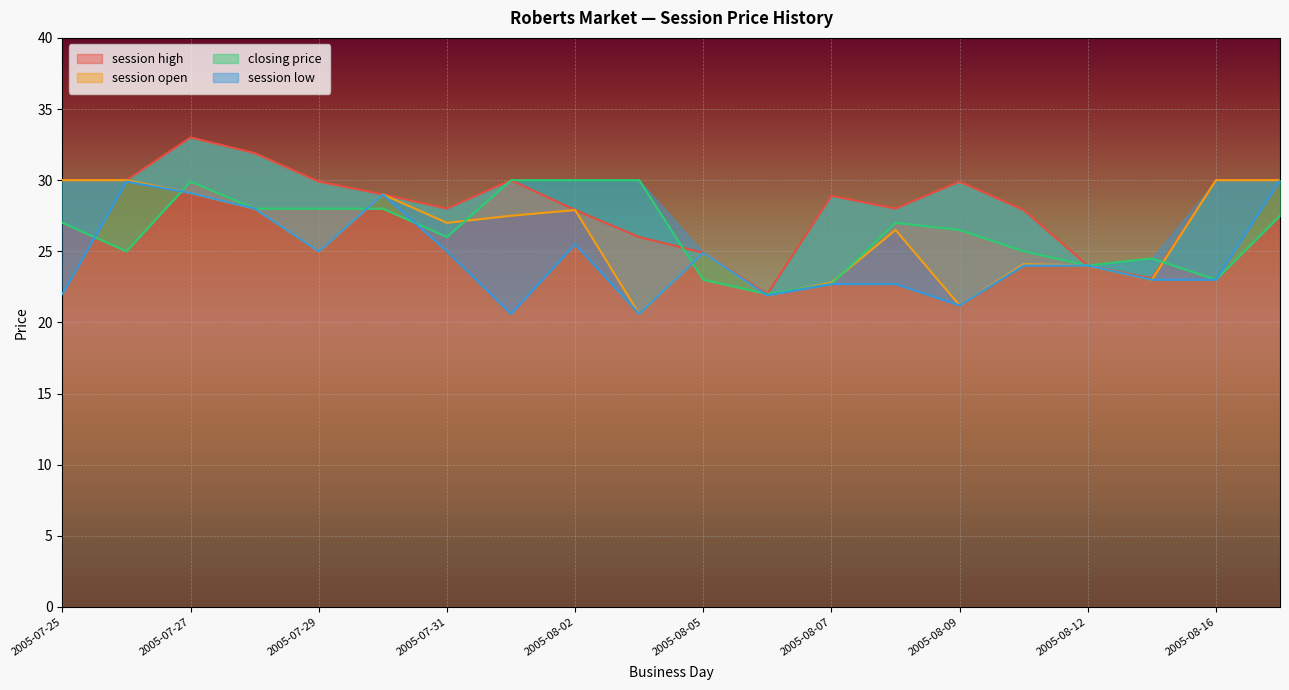

Is it true that session high equals 24.0 at 2005-08-12?

True